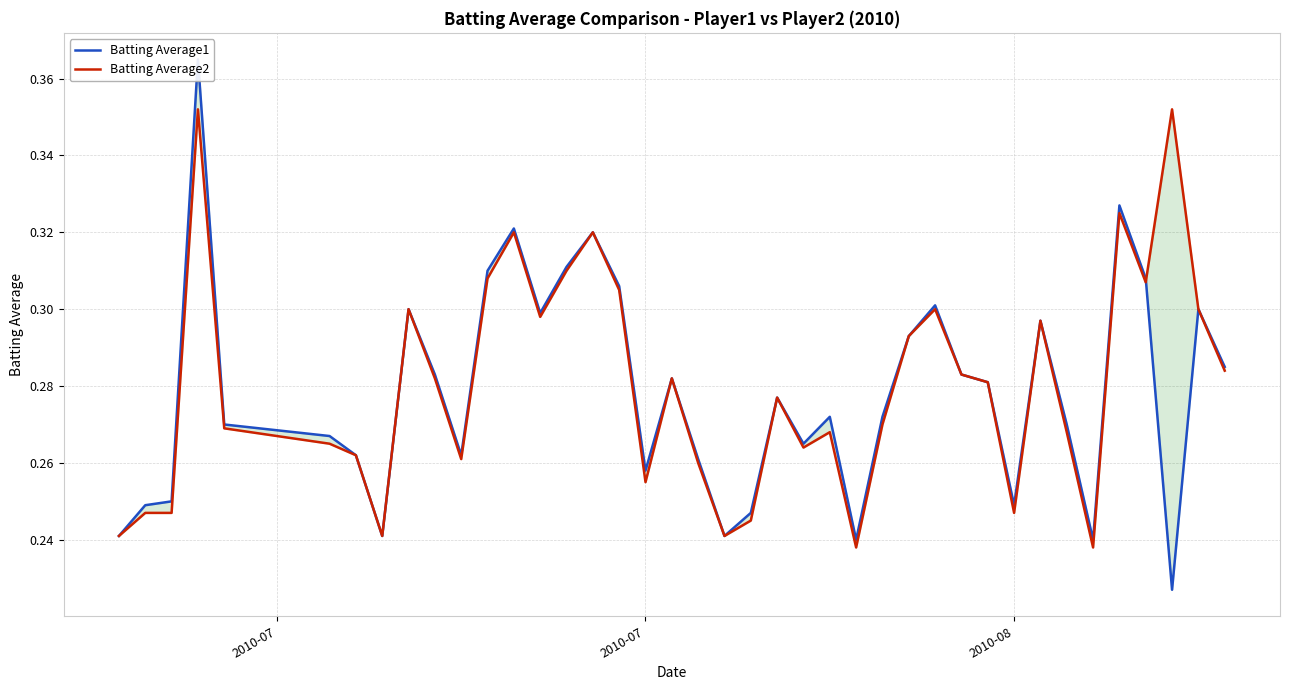

What is the difference between the maximum and minimum values in the Batting Average2 series?

0.1